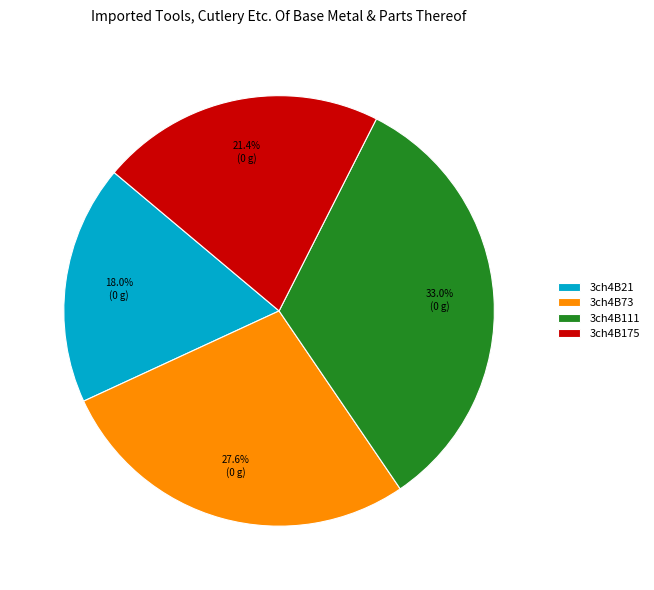

What percentage is the 3ch4B111 slice, to the nearest percent?

33%